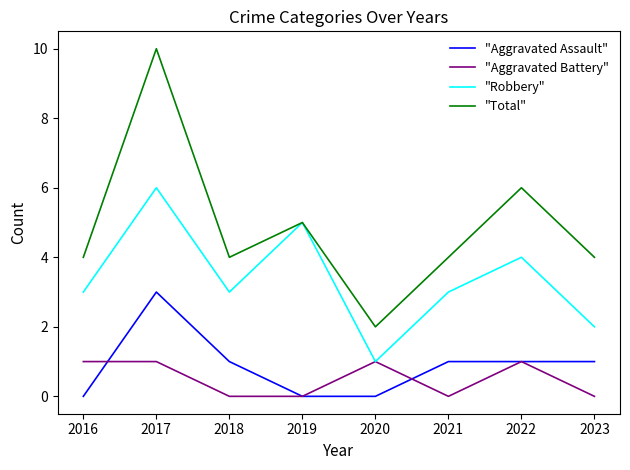

What are all the series names shown in the legend?

"Aggravated Assault", "Aggravated Battery", "Robbery", "Total"